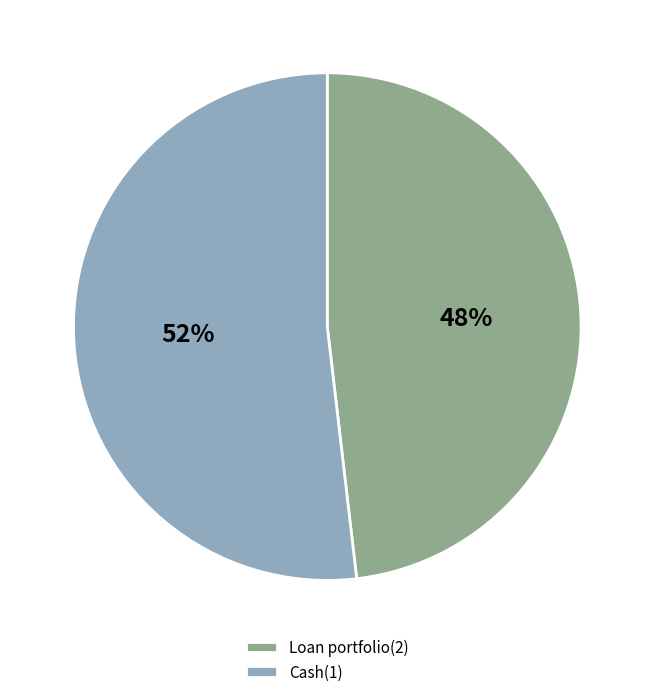

What is the majority slice?

Cash(1)